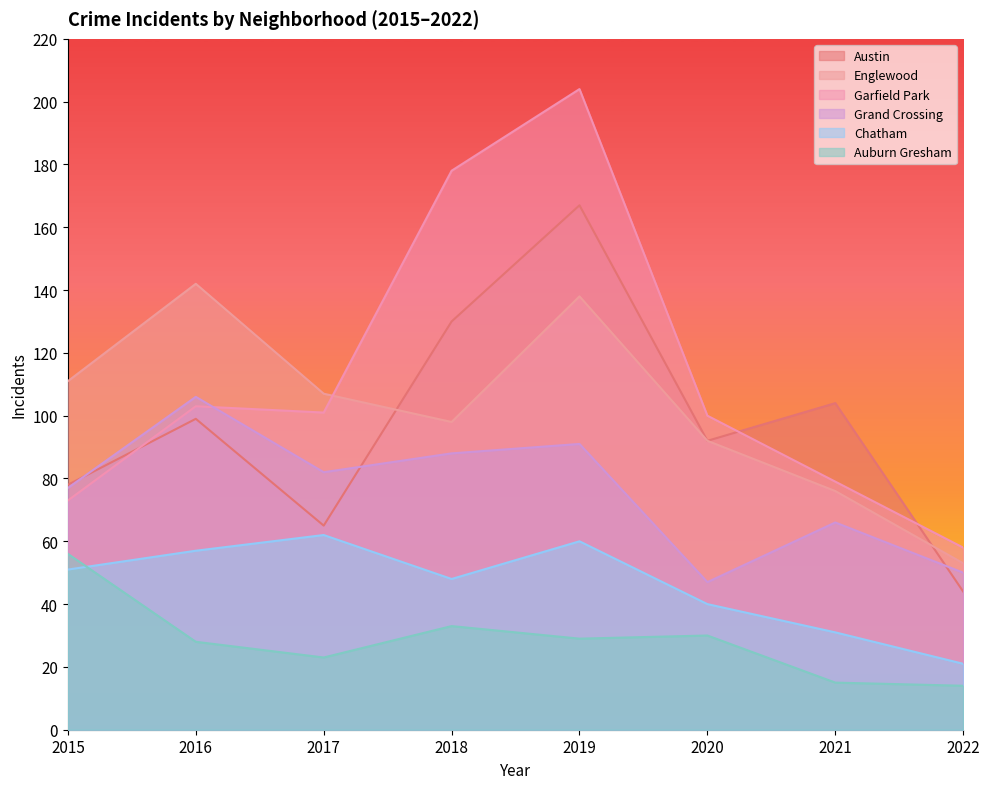

What is the value of the Englewood point at the 8th from the left?

53